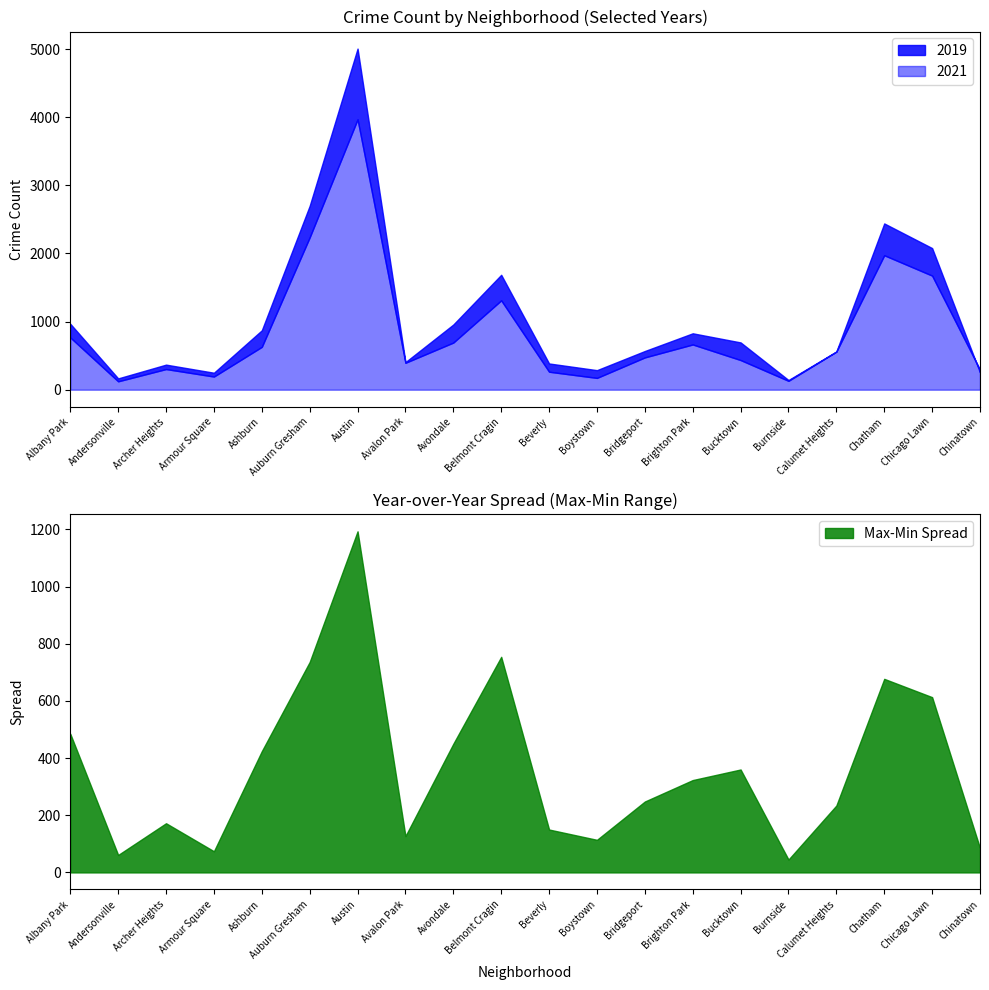

What value does the Max-Min Spread series have at Belmont Cragin?

754